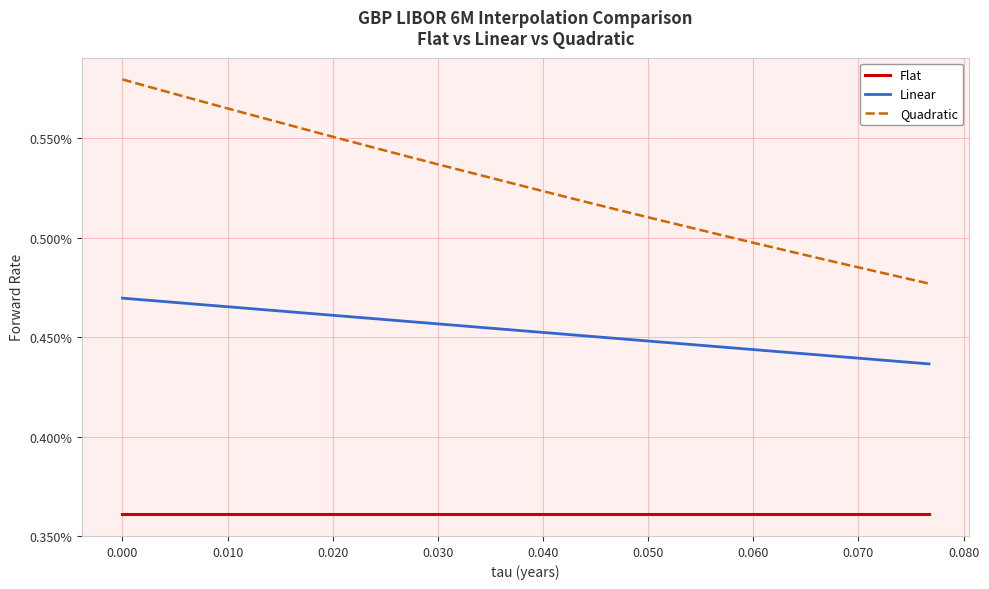

What are all the series names shown in the legend?

Flat, Linear, Quadratic